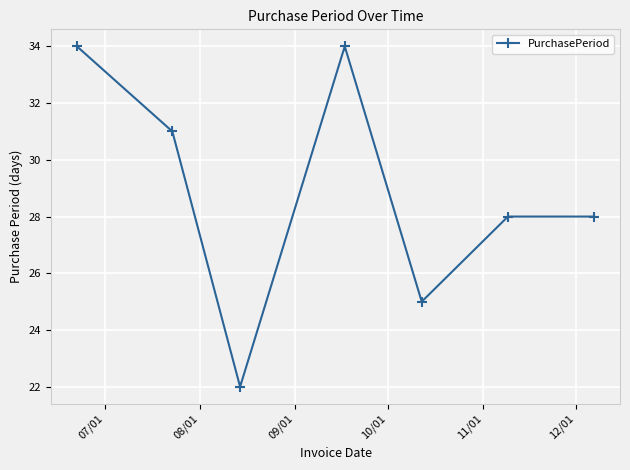

What is the value of the 4th point from the left?

34